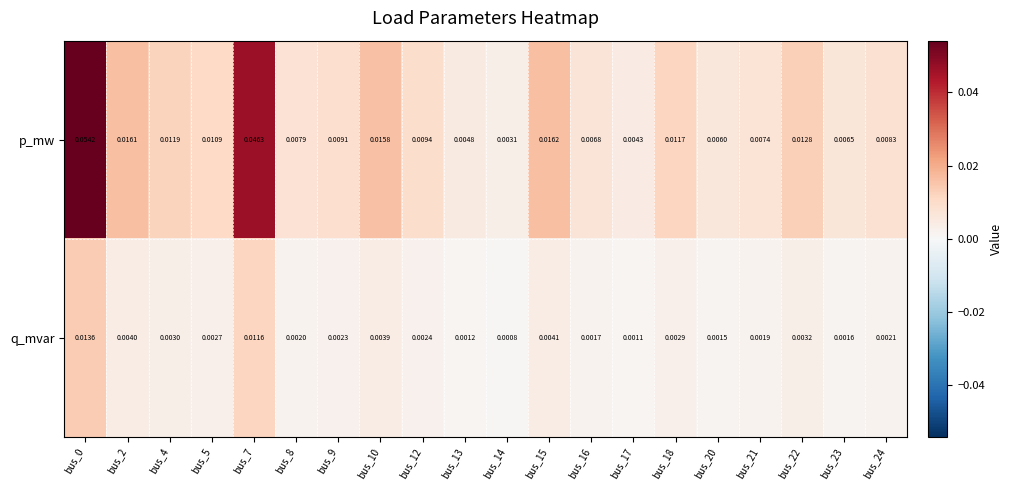

Which series changed the most between bus_5 and bus_21?

p_mw